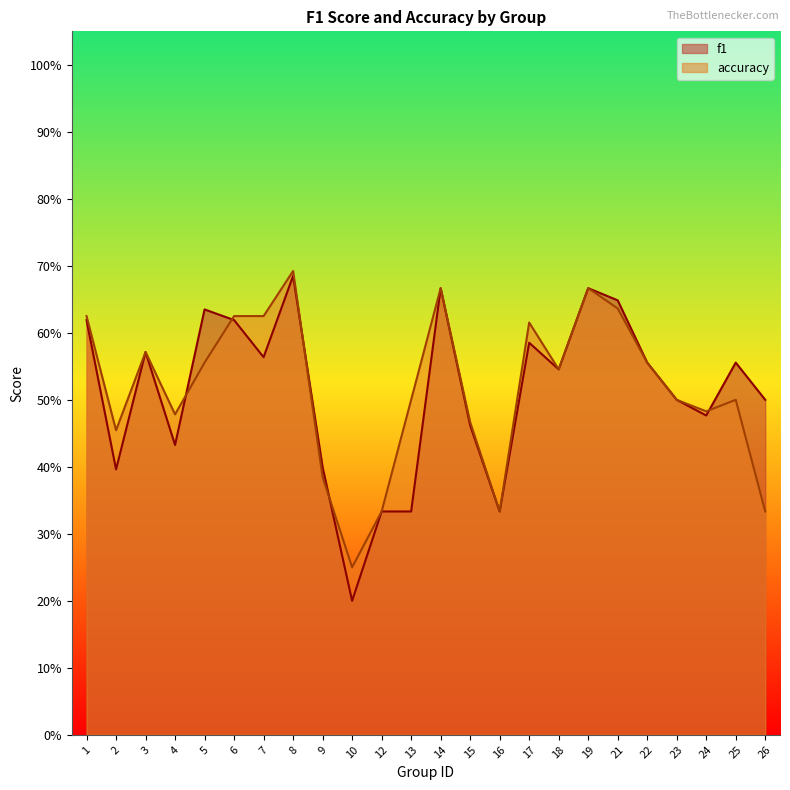

Reading right to left, list all the values displayed in this chart.

f1: 0.5	0.6	0.5	0.5	0.6	0.6	0.7	0.5	0.6	0.3	0.5	0.7	0.3	0.3	0.2	0.4	0.7	0.6	0.6	0.6	0.4	0.6	0.4	0.6
accuracy: 0.3	0.5	0.5	0.5	0.6	0.6	0.7	0.5	0.6	0.3	0.5	0.7	0.5	0.3	0.2	0.4	0.7	0.6	0.6	0.6	0.5	0.6	0.5	0.6